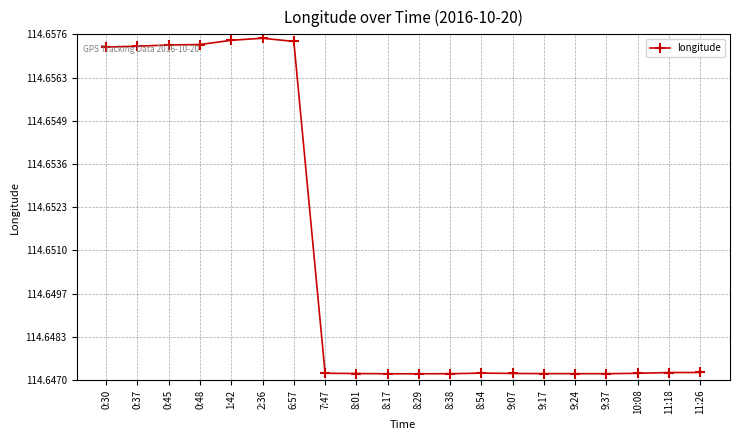

How many lines are shown in the chart?

1